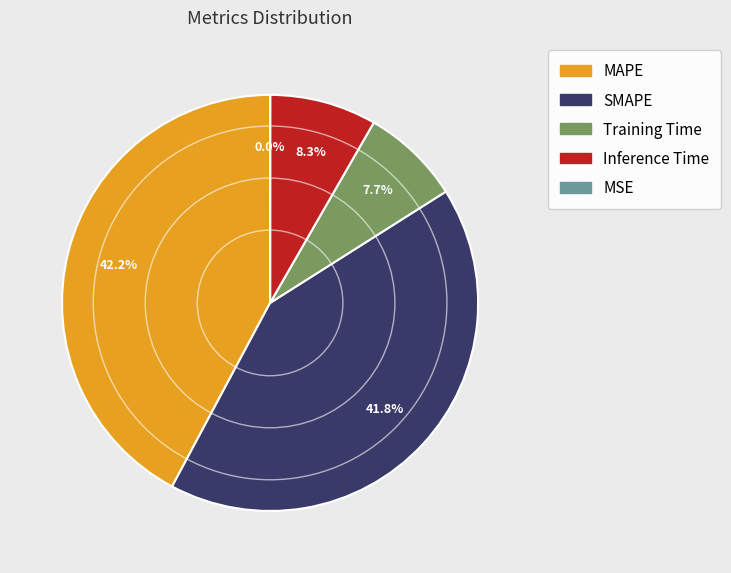

Between SMAPE and Training Time, which is larger?

SMAPE